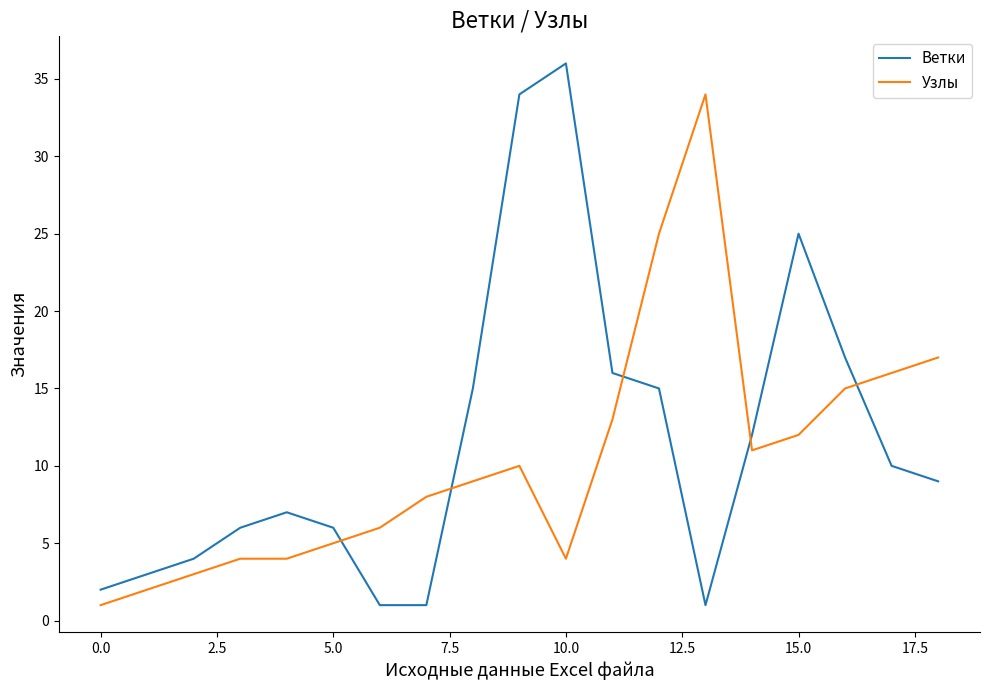

What is the difference between the maximum and minimum values in the Ветки series?

35